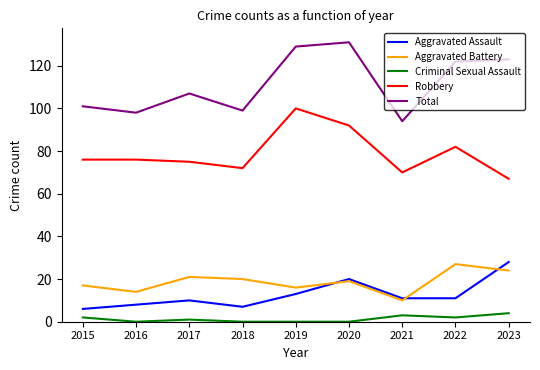

What is the maximum value for Total?

131